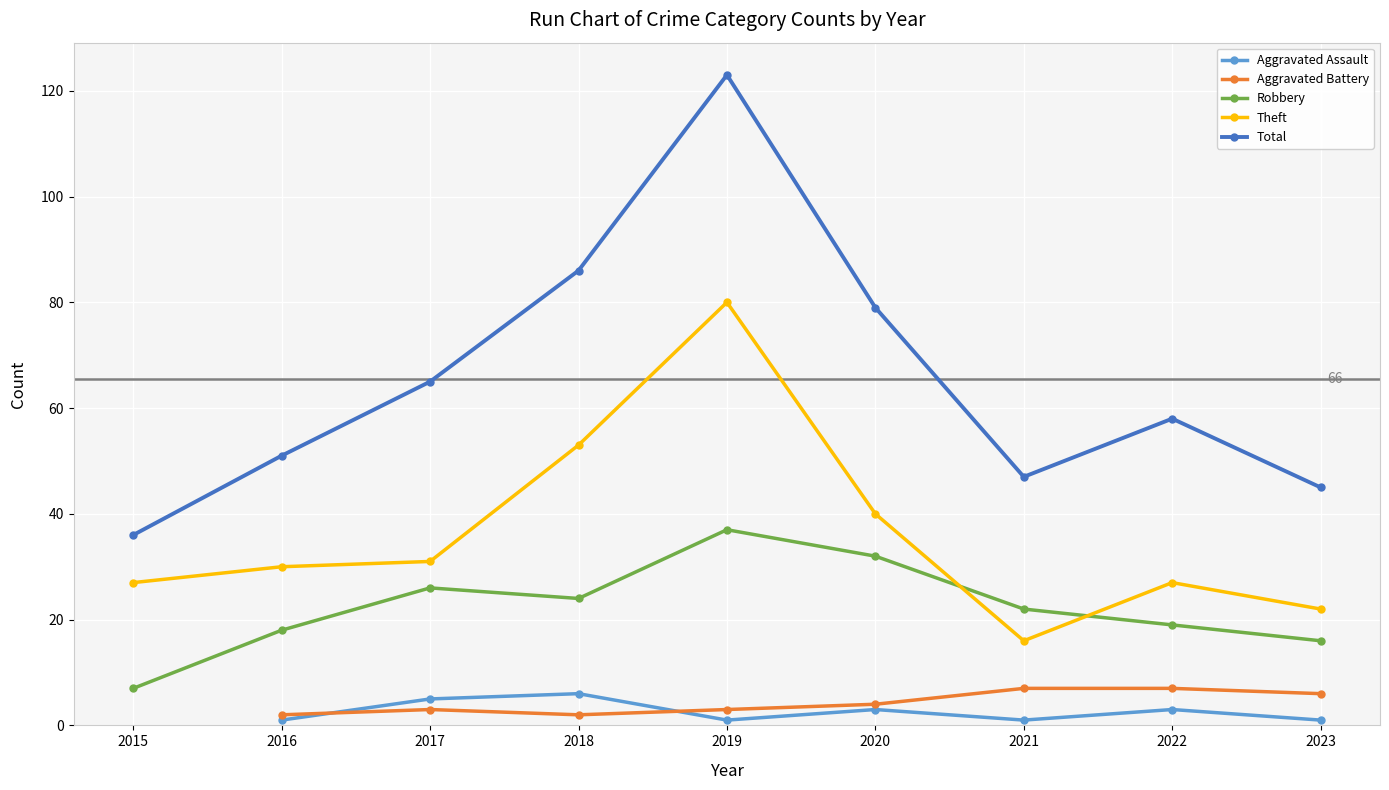

What are all the series names shown in the legend?

Aggravated Assault, Aggravated Battery, Robbery, Theft, Total